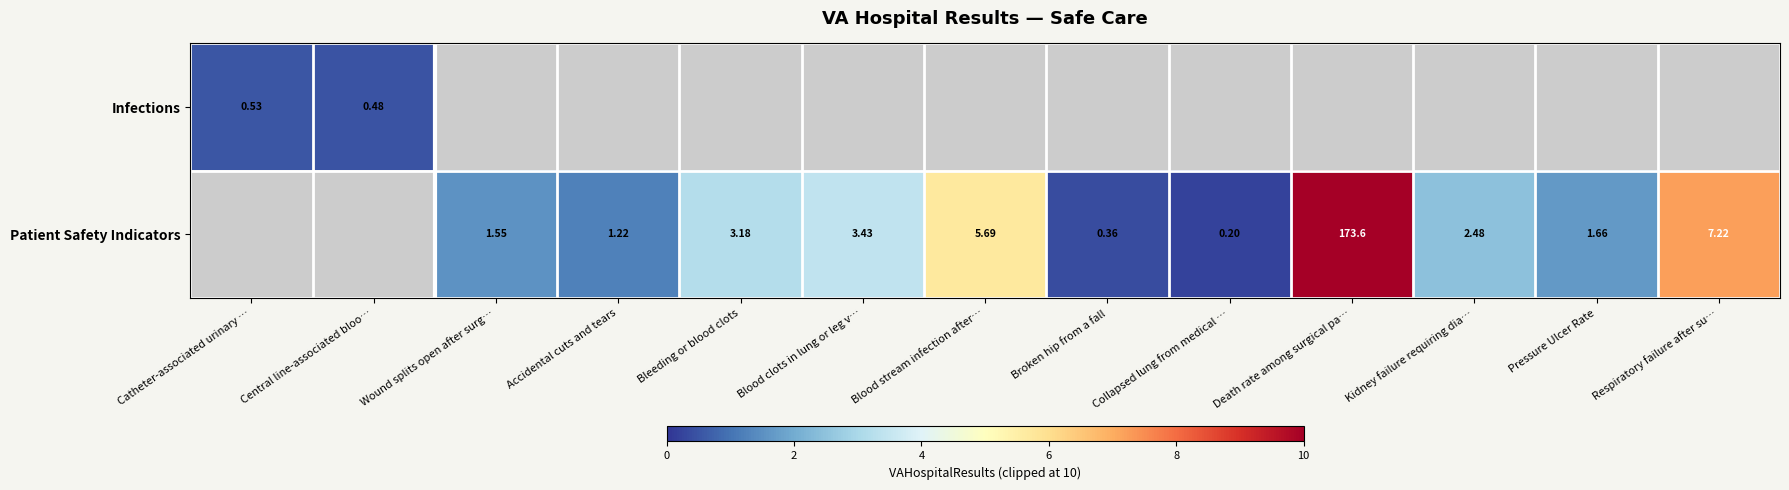

At how many categories does at least one series exceed 37?

1